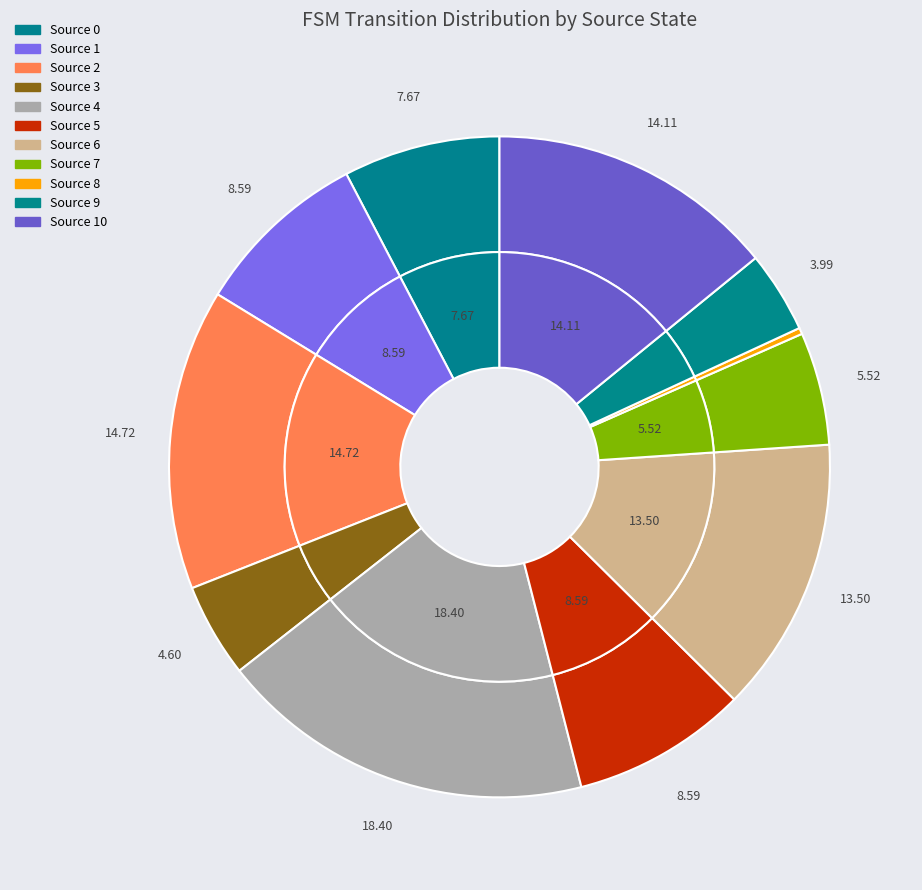

How many segments does this pie chart have?

11